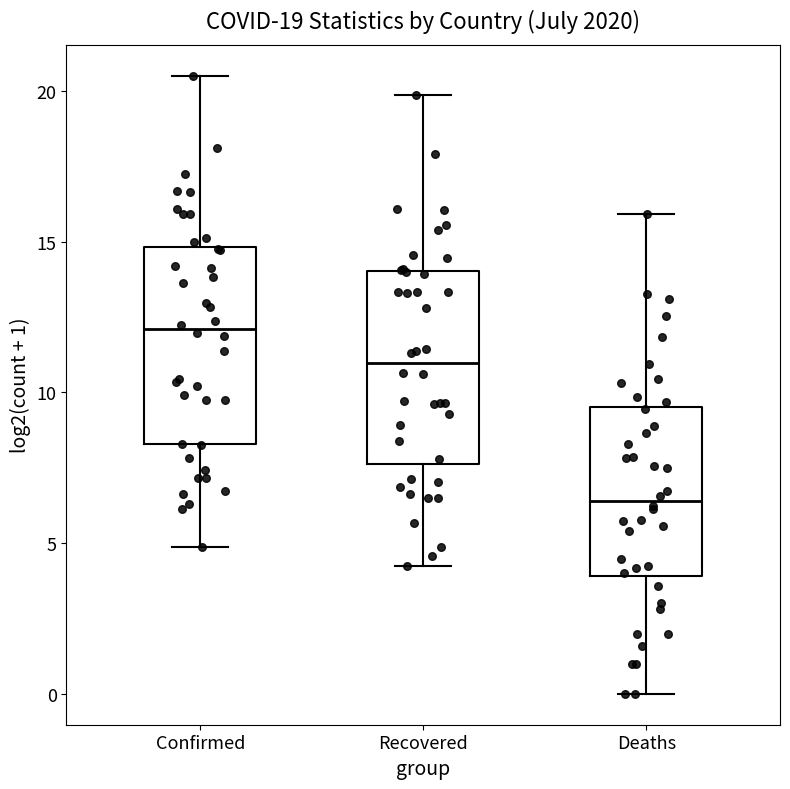

Which box has the lowest median line?

Deaths